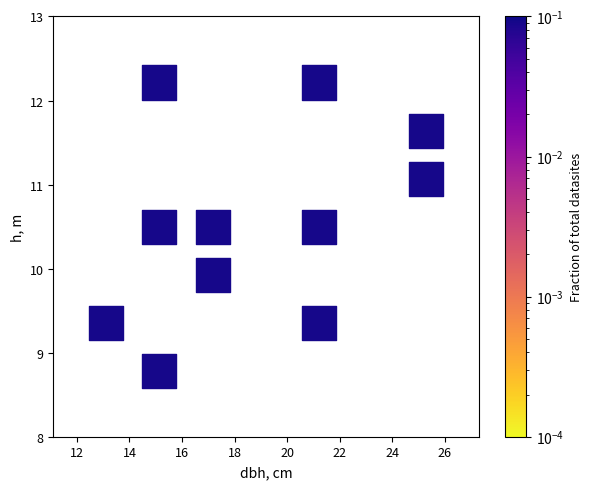

What Y value in the scatter plot is closest to 10?

9.9